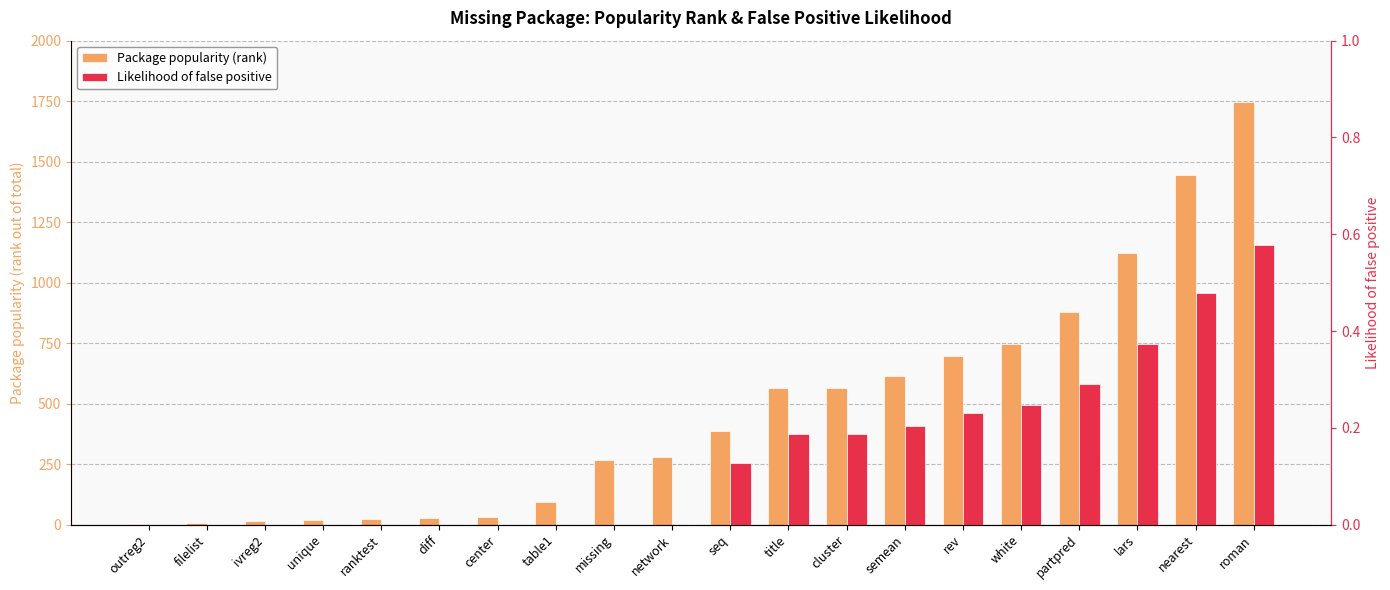

Reading left to right, extract all data points from this chart.

Package popularity (rank): 1.0	8.0	13.0	18.0	23.0	27.0	31.0	92.0	267.0	279.0	385.0	565.0	566.0	613.0	698.0	745.0	877.0	1124.0	1444.0	1745.0
Likelihood of false positive: 0.0	0.0	0.0	0.0	0.0	0.0	0.0	0.0	0.0	0.0	0.1	0.2	0.2	0.2	0.2	0.2	0.3	0.4	0.5	0.6